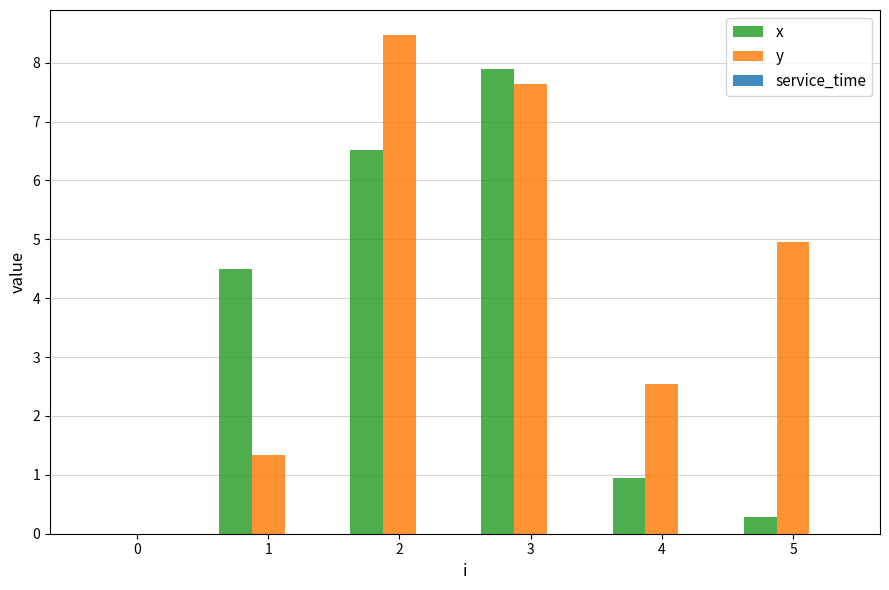

Count the number of categories in the chart.

6